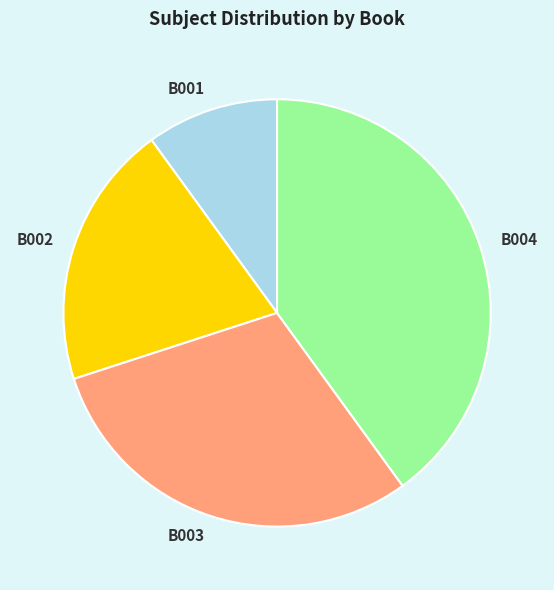

Between B003 and B001, which is larger?

B003